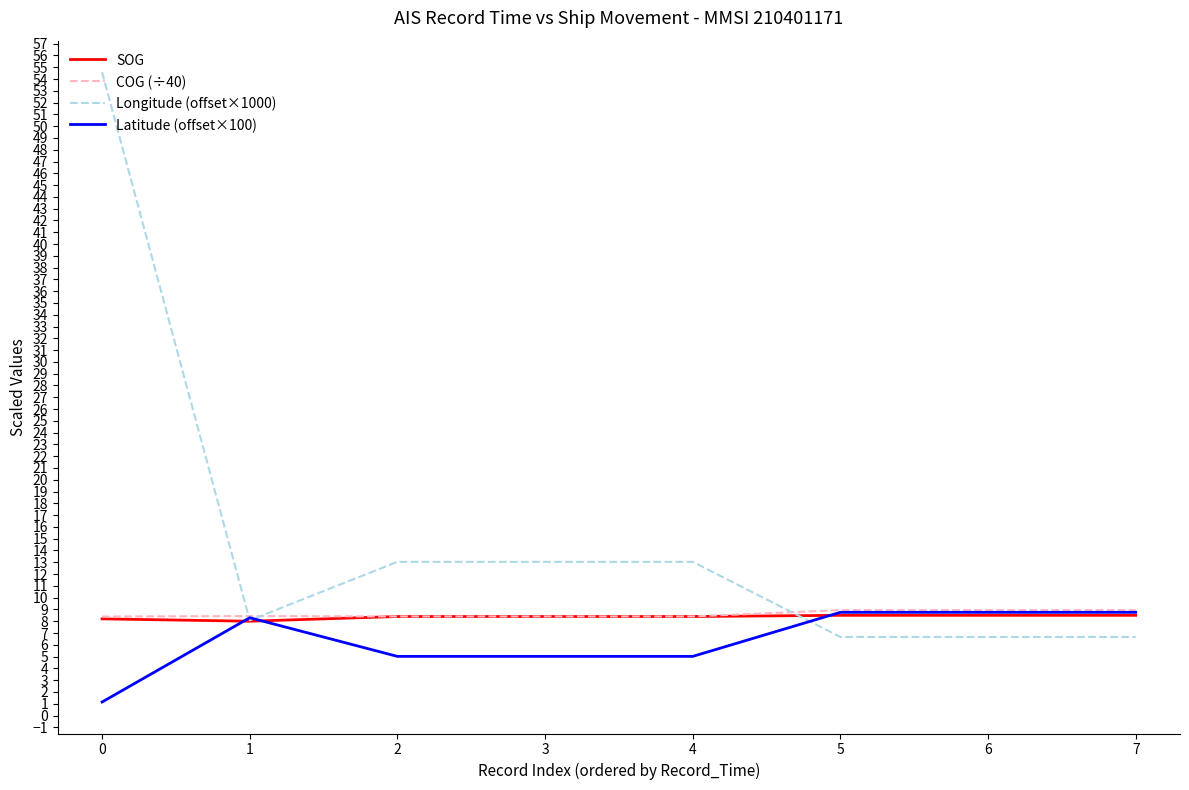

Where is the first local minimum for Longitude (offset×1000)?

1